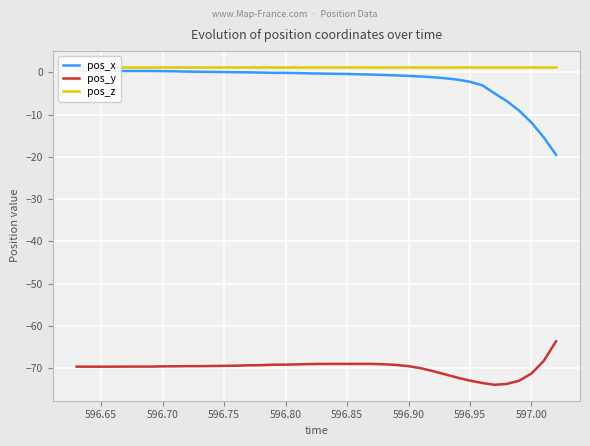

True or false: pos_y and pos_x cross at least once.

False